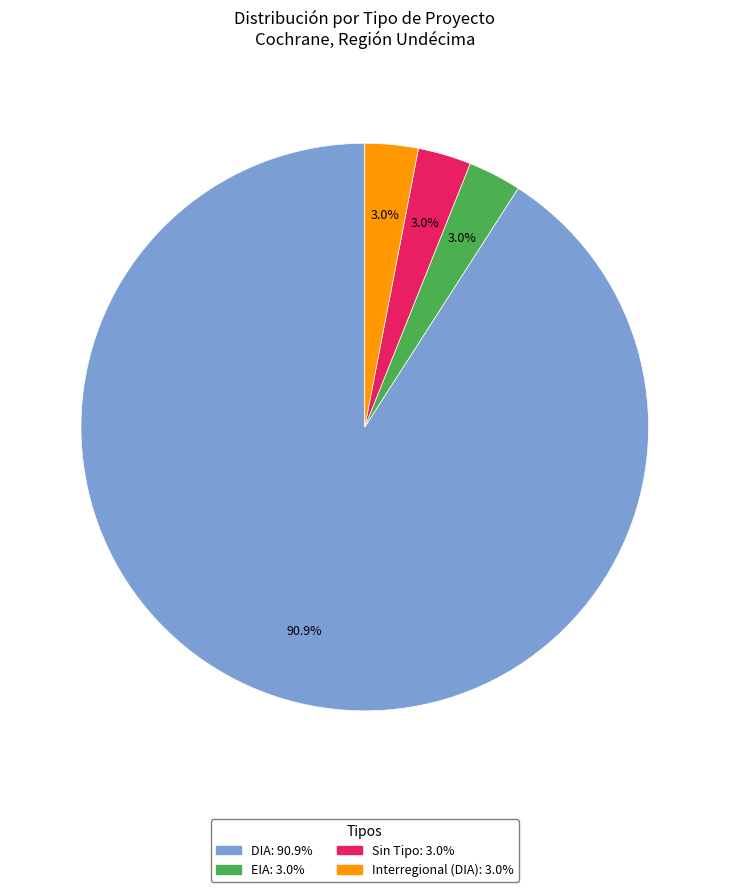

Is there a majority slice in this chart?

Yes